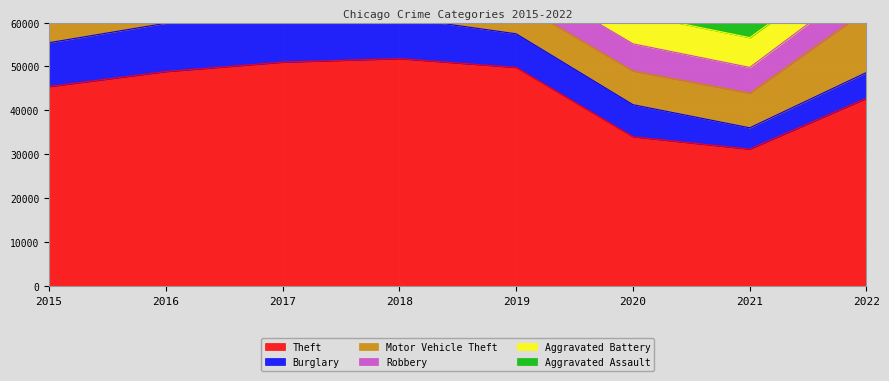

What is the minimum value for Burglary?

4849